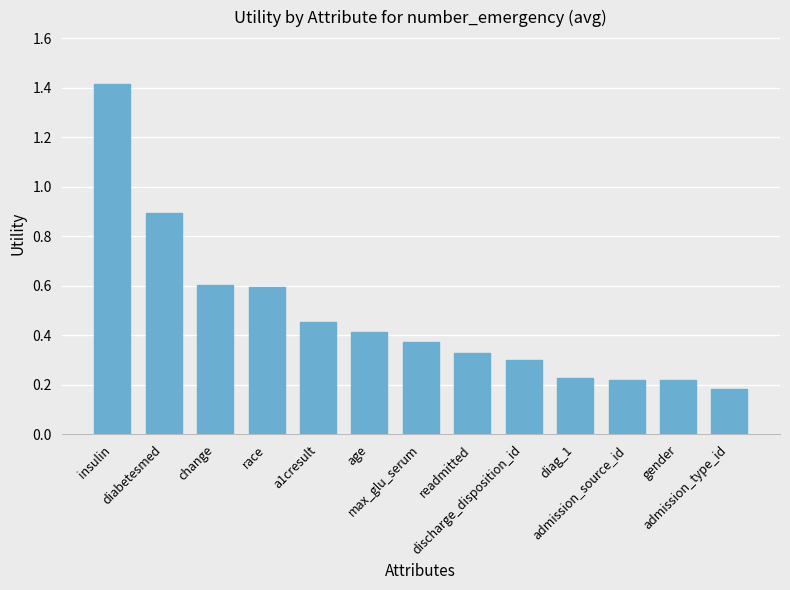

What is the greatest value displayed?

1.4